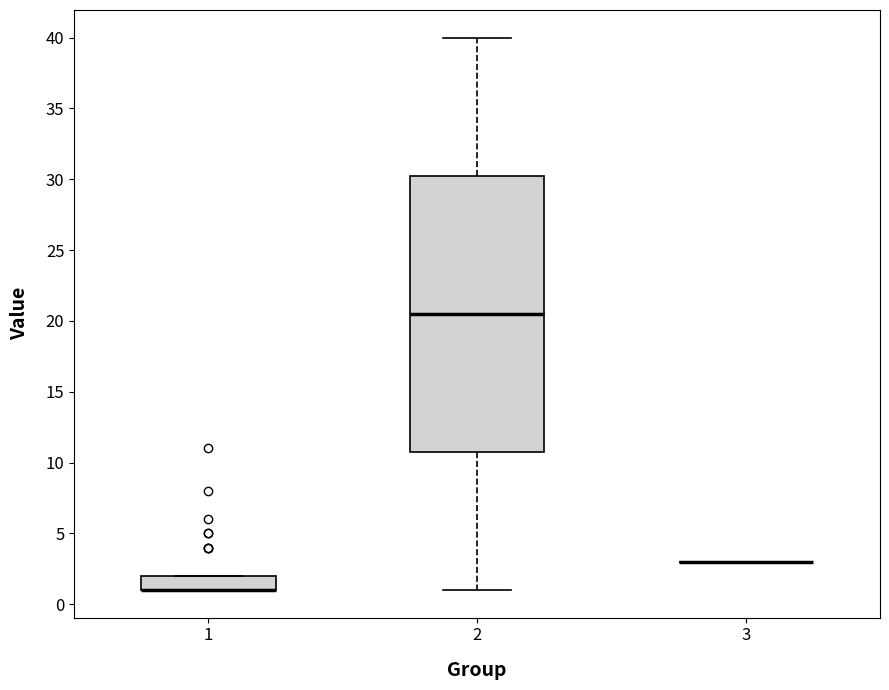

Reading left to right, transcribe this box plot: for each box, give where its median line is, the range the box spans, and where its two whiskers end, as read against the y-axis. The values are not printed on the chart, so give them approximately, as read against the axis.

1: median 1.0 (drawn on the box's lower edge), box 1.0 to 2.0, whiskers 1.0 to 2.0
2: median 20.5, box 11.0 to 30.5, whiskers 1.0 to 40.0
3: box collapsed to a line at 3.0, whiskers 3.0 to 3.0